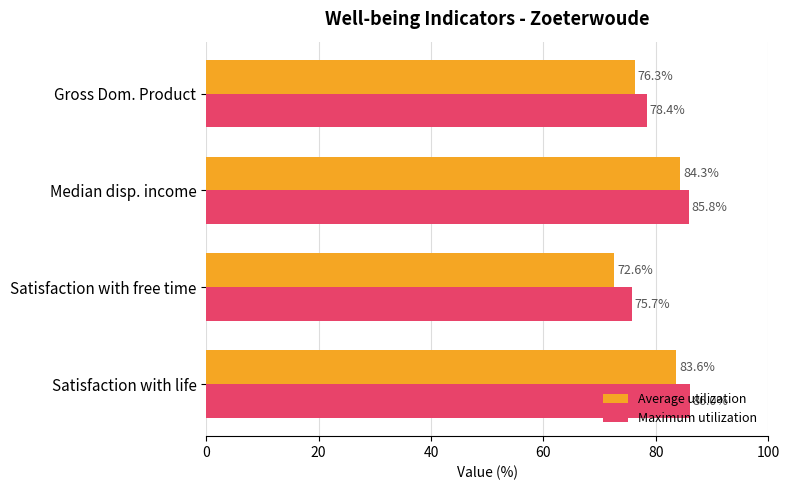

What is the greatest value displayed?

86.0